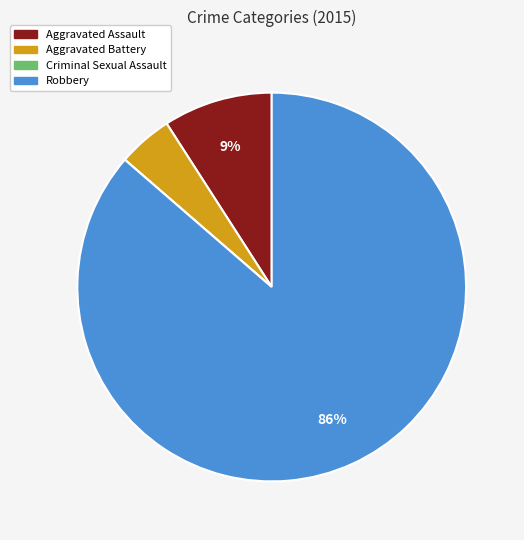

What is the largest slice in the pie chart?

Robbery